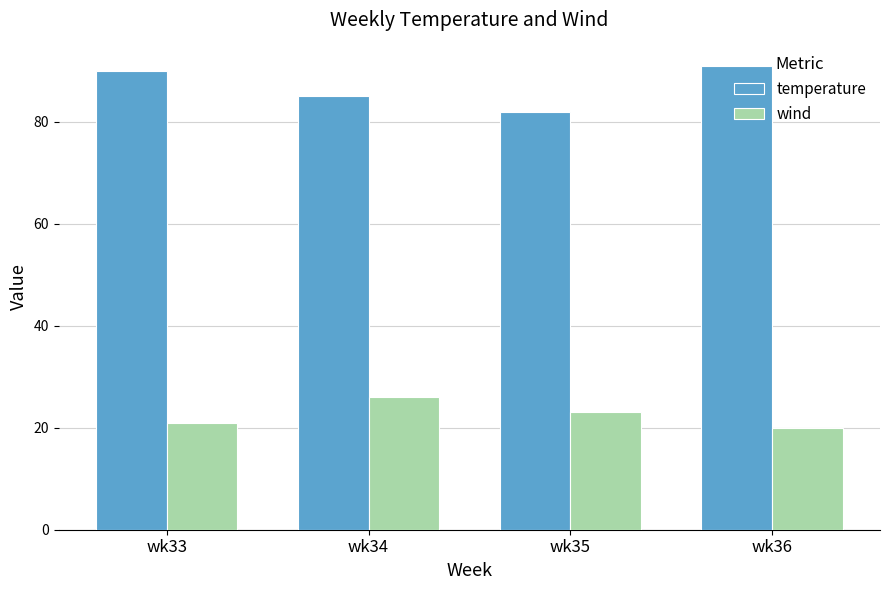

Which series has the largest total across all categories?

temperature